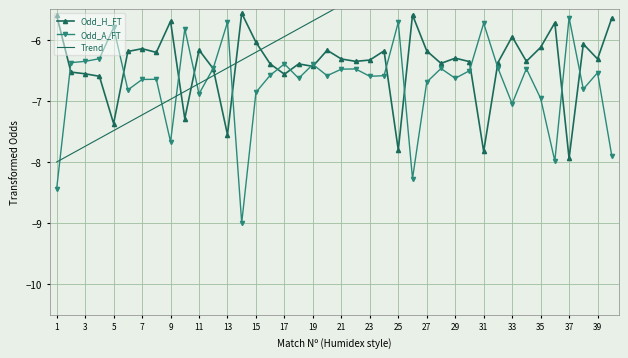

Count the number of data series in this chart.

3